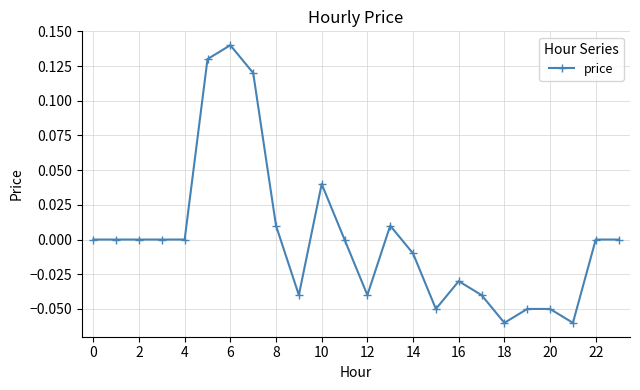

The chart shows a value of 0.1 at 22. True or false?

False